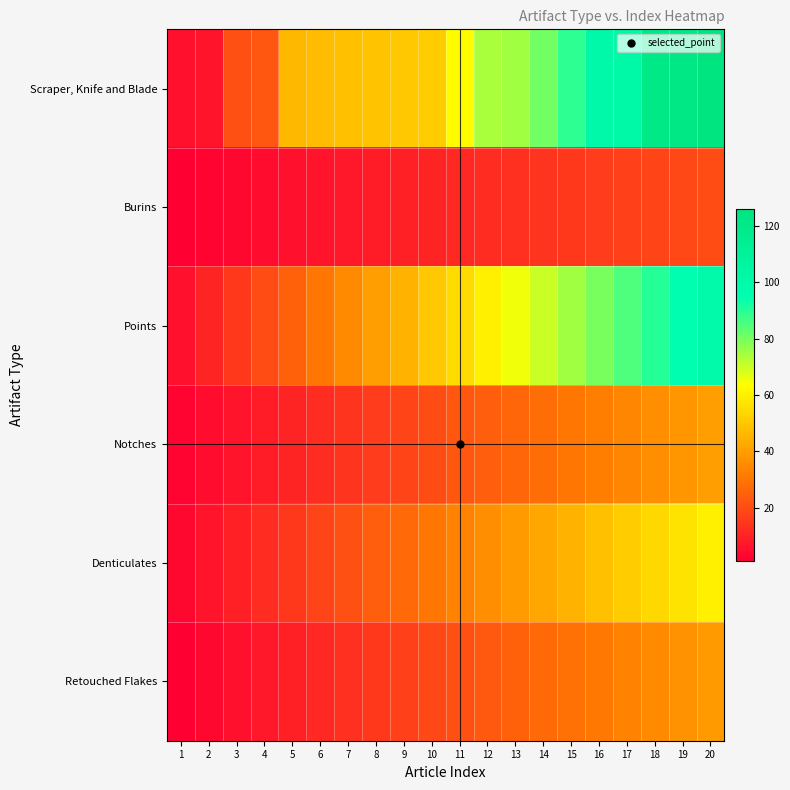

Reading left to right, list all the values displayed in this chart.

Scraper, Knife and Blade: 1=5	2=6	3=21	4=22	5=46	6=47	7=48	8=49	9=50	10=51	11=63	12=74	13=75	14=81	15=89	16=101	17=102	18=121	19=122	20=126
Burins: 1=1	2=2	3=3	4=4	5=5	6=6	7=7	8=8	9=9	10=10	11=11	12=12	13=13	14=14	15=15	16=16	17=17	18=18	19=19	20=20
Points: 1=5	2=10	3=15	4=20	5=25	6=30	7=35	8=40	9=45	10=50	11=55	12=60	13=65	14=70	15=75	16=80	17=85	18=90	19=95	20=100
Notches: 1=2	2=4	3=6	4=8	5=10	6=12	7=14	8=16	9=18	10=20	11=22	12=24	13=26	14=28	15=30	16=32	17=34	18=36	19=38	20=40
Denticulates: 1=3	2=6	3=9	4=12	5=15	6=18	7=21	8=24	9=27	10=30	11=33	12=36	13=39	14=42	15=45	16=48	17=51	18=54	19=57	20=60
Retouched Flakes: 1=1	2=3	3=5	4=7	5=9	6=11	7=13	8=15	9=17	10=19	11=21	12=23	13=25	14=27	15=29	16=31	17=33	18=35	19=37	20=39